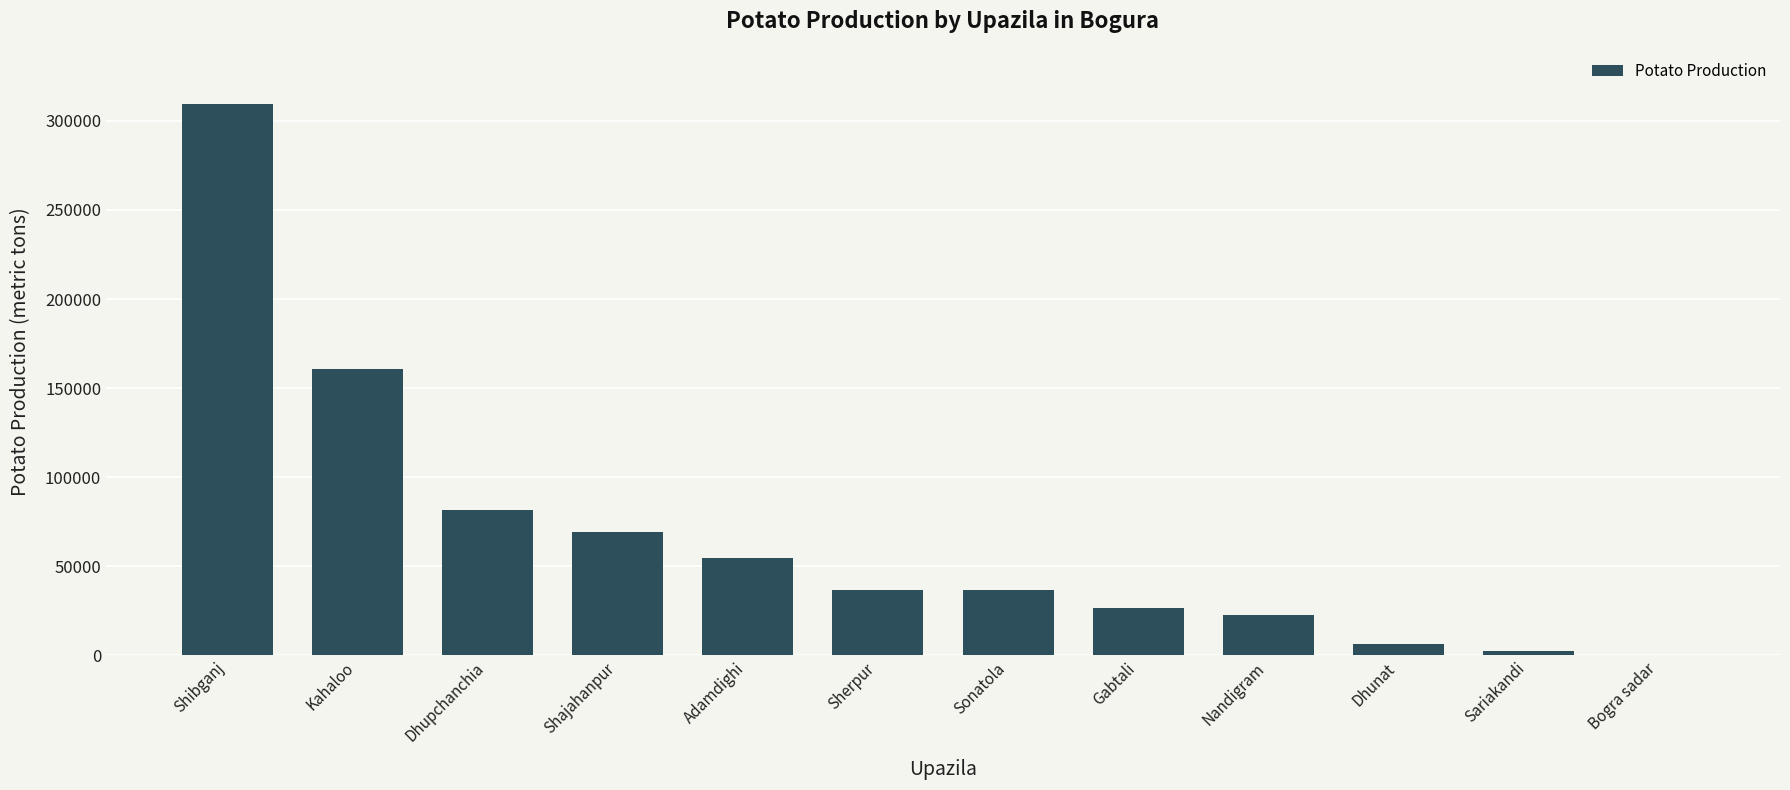

How many series are shown in this chart?

1